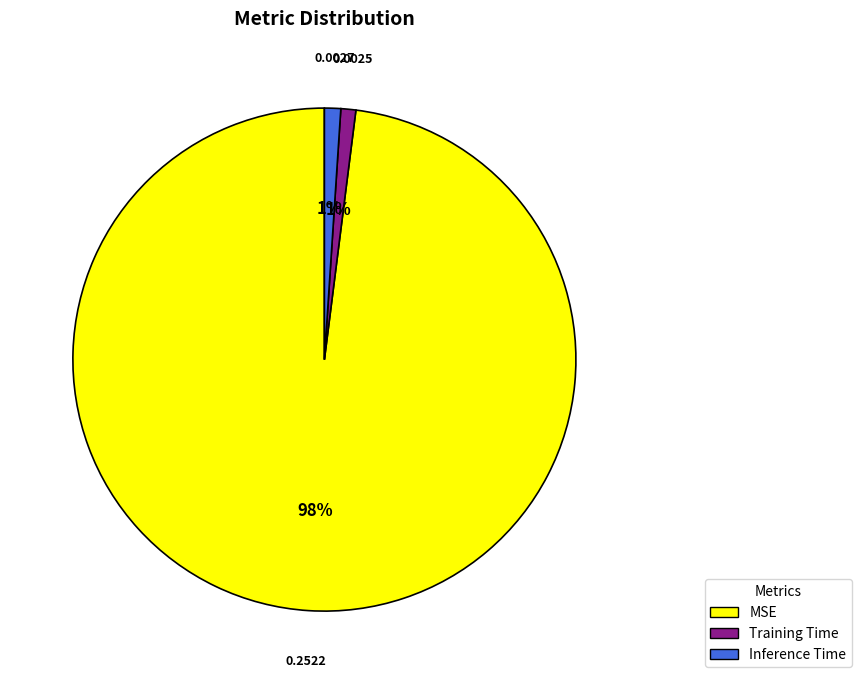

To the nearest percent, what percentage of the pie is MSE?

98%